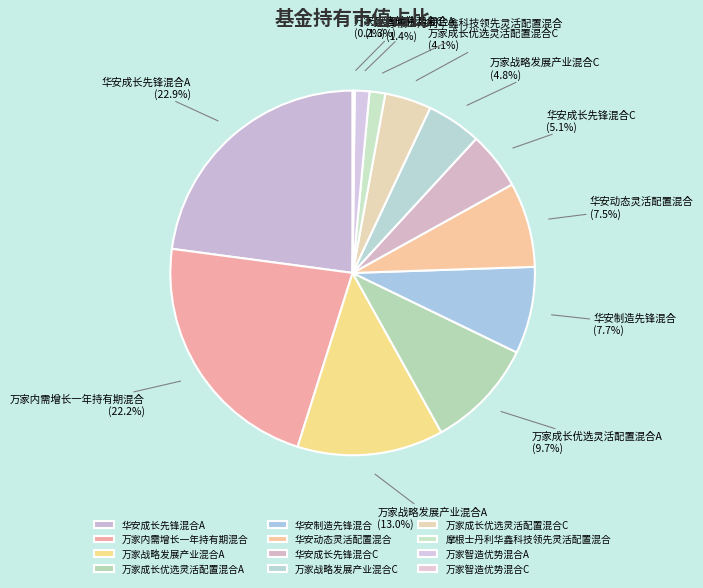

Combined, do 华安动态灵活配置混合 and 华安成长先锋混合A account for over 50%?

No